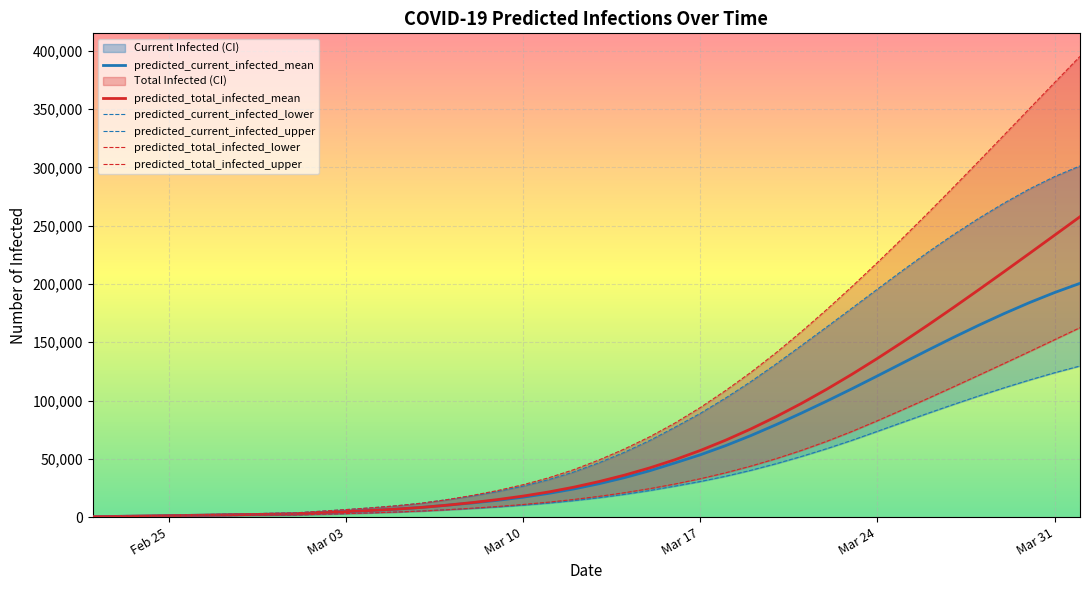

What is the maximum value for predicted_total_infected_mean?

257663